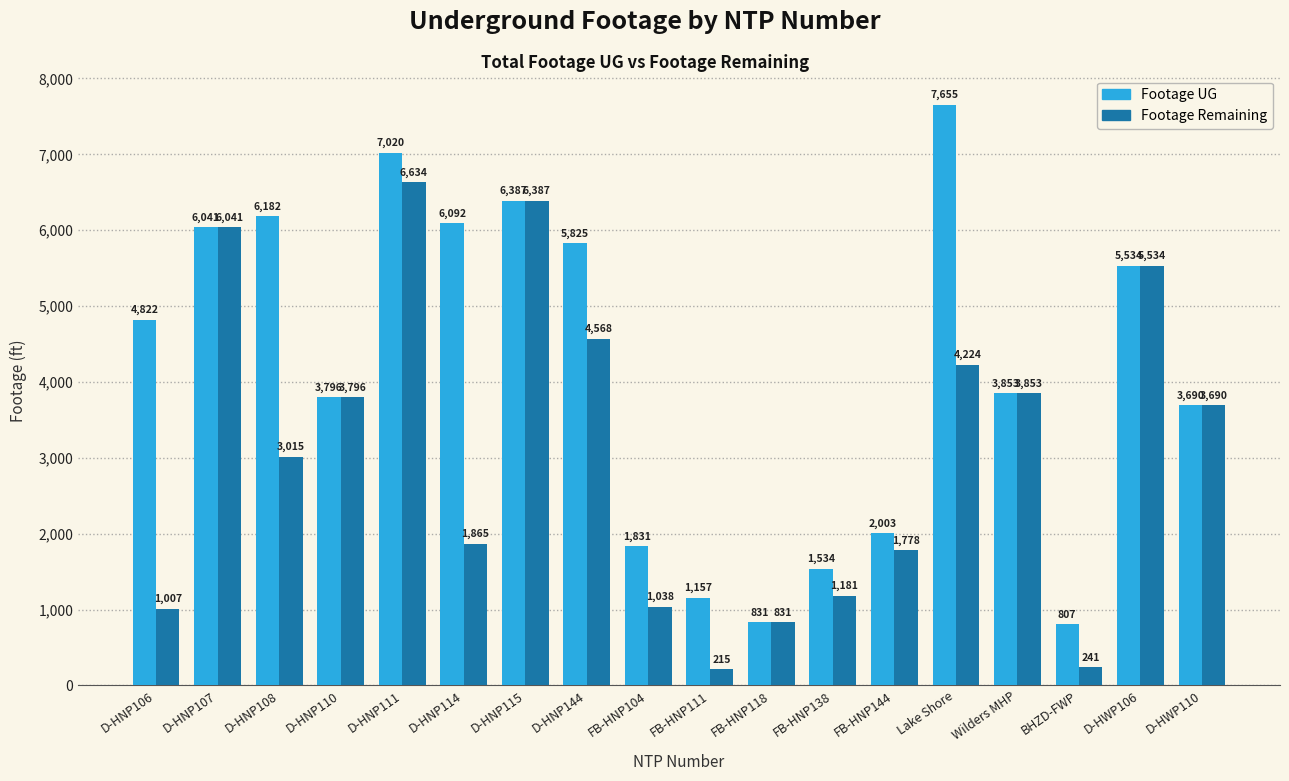

What is the label of the 8th bar from the left?

D-HNP144